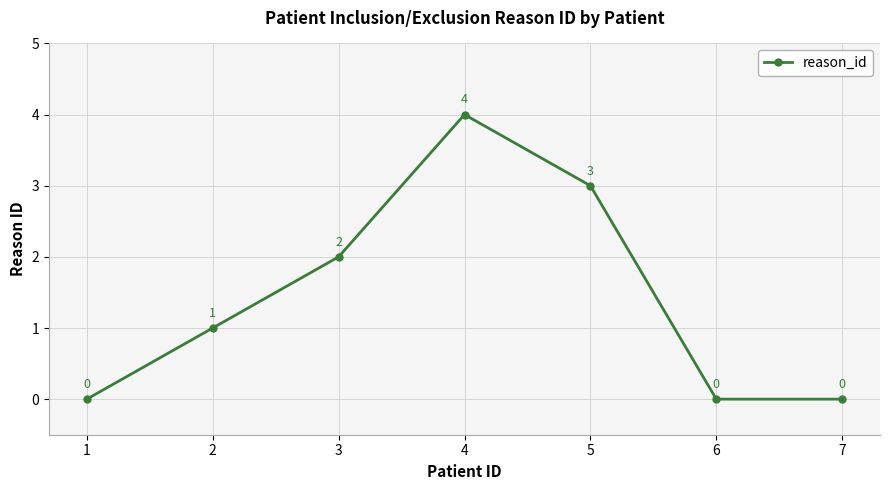

Is this an area chart (filled region under the line)?

No